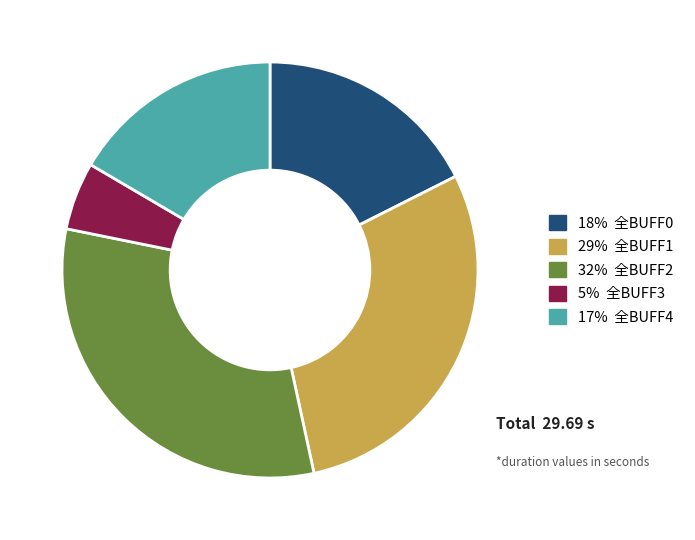

Is there any slice that represents more than half of the pie?

No